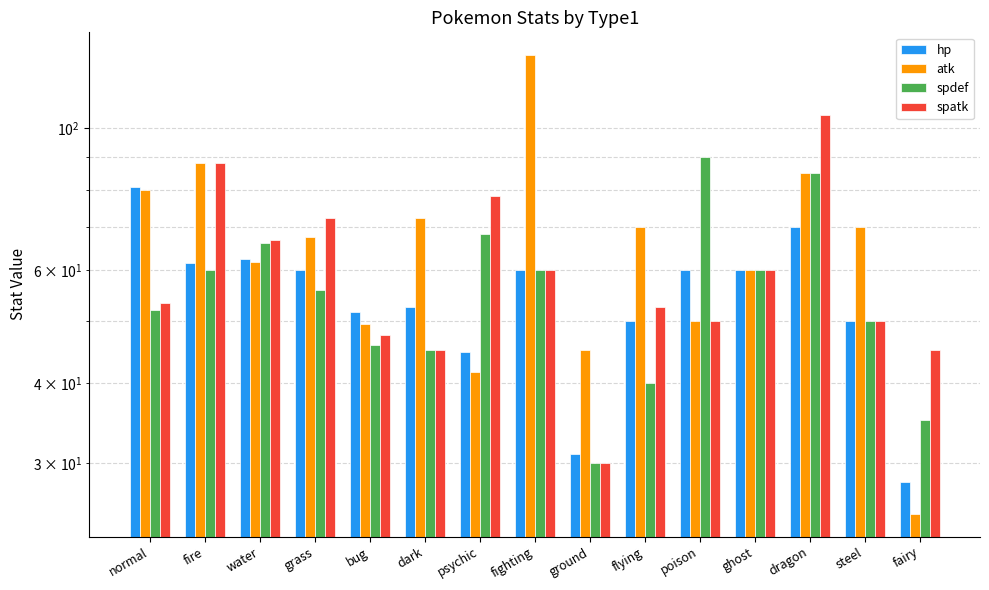

Read the atk value at poison.

50.0